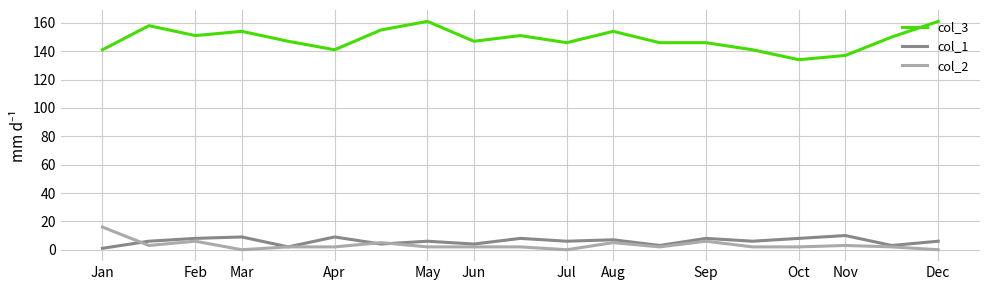

How many lines are shown in the chart?

3